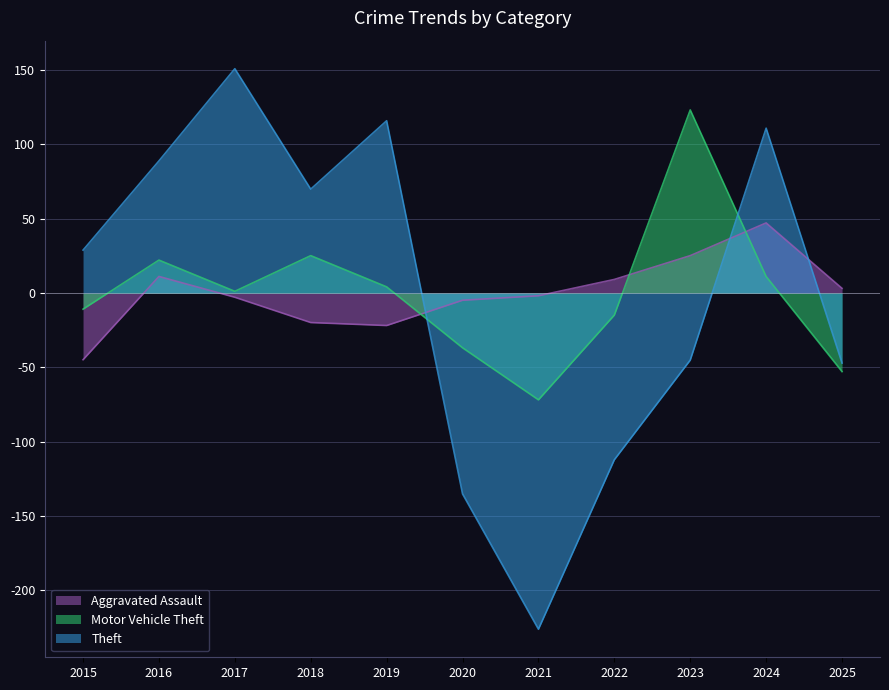

How many lines are shown in the chart?

3